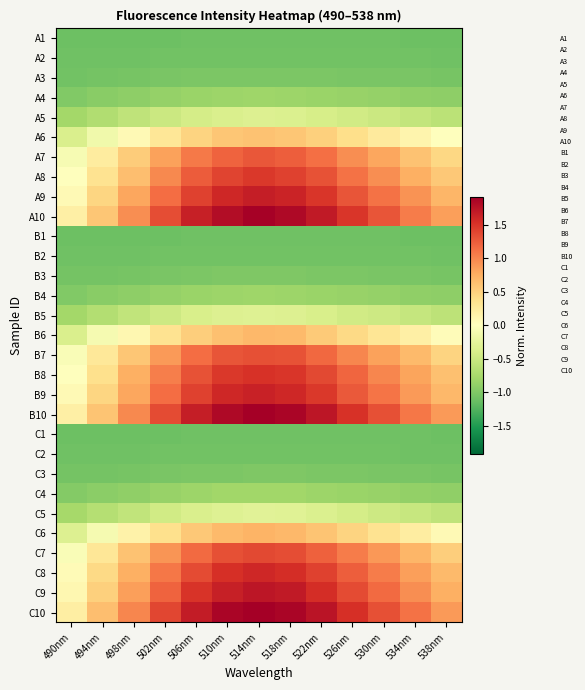

At 522nm, list the series in order from largest to smallest.

C10, B10, A10, C9, A9, B9, C8, B8, A8, C7, B7, A7, C6, B6, A6, C5, B5, A5, C4, B4, A4, B3, C3, A3, B2, C2, A2, C1, A1, B1